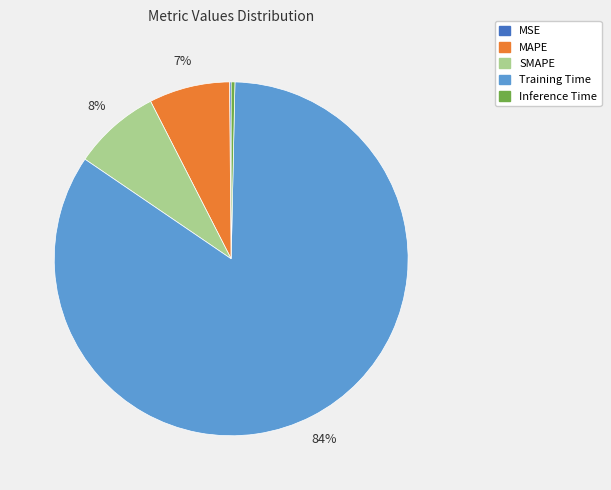

To the nearest percent, what portion does SMAPE represent?

8%